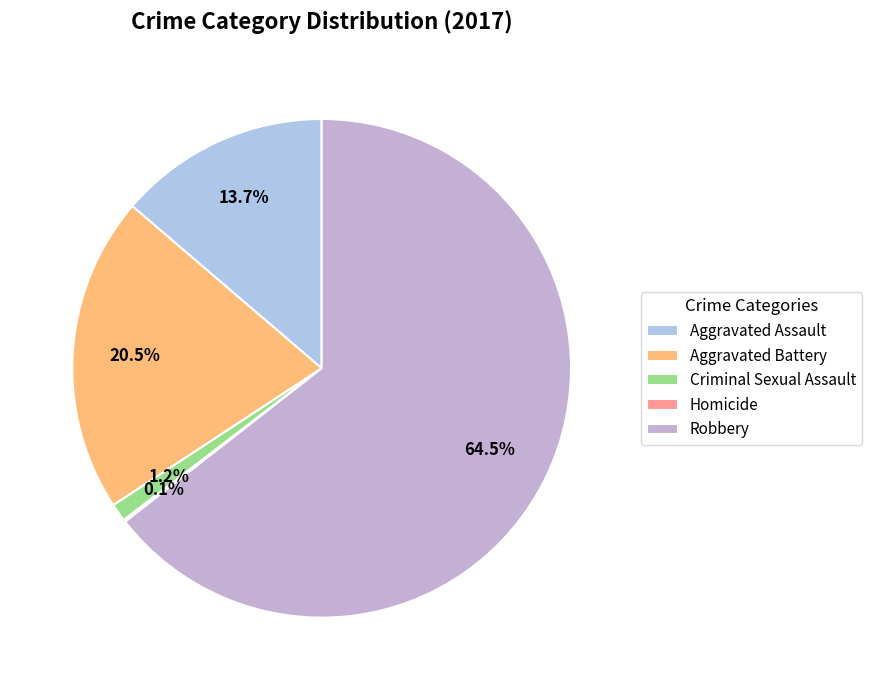

Rank the categories by value from highest to lowest.

Robbery, Aggravated Battery, Aggravated Assault, Criminal Sexual Assault, Homicide